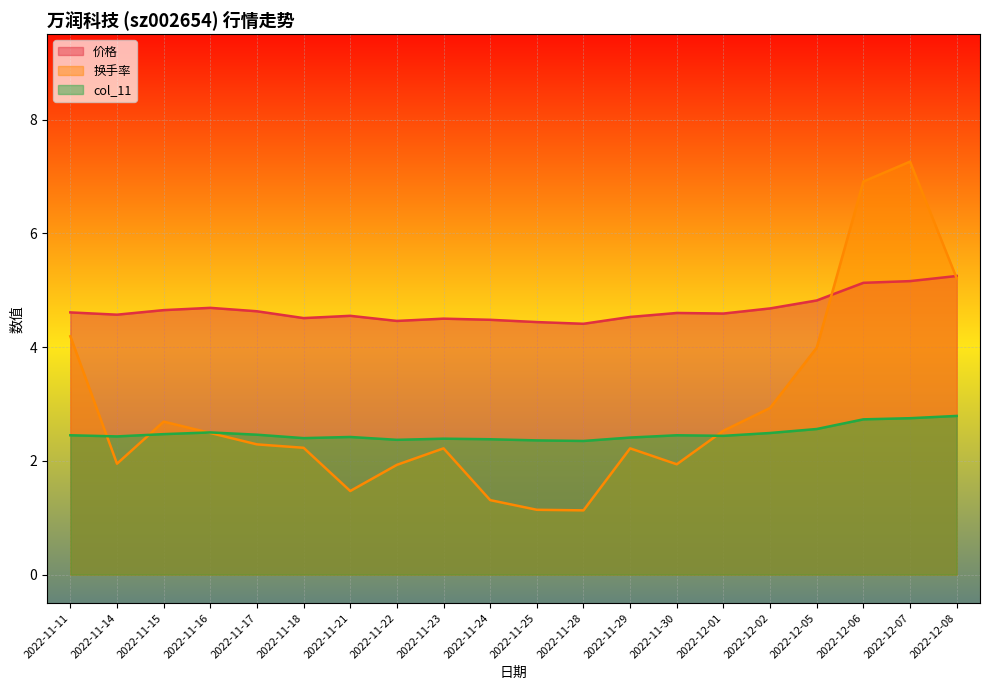

Which series has the largest total across all categories?

价格